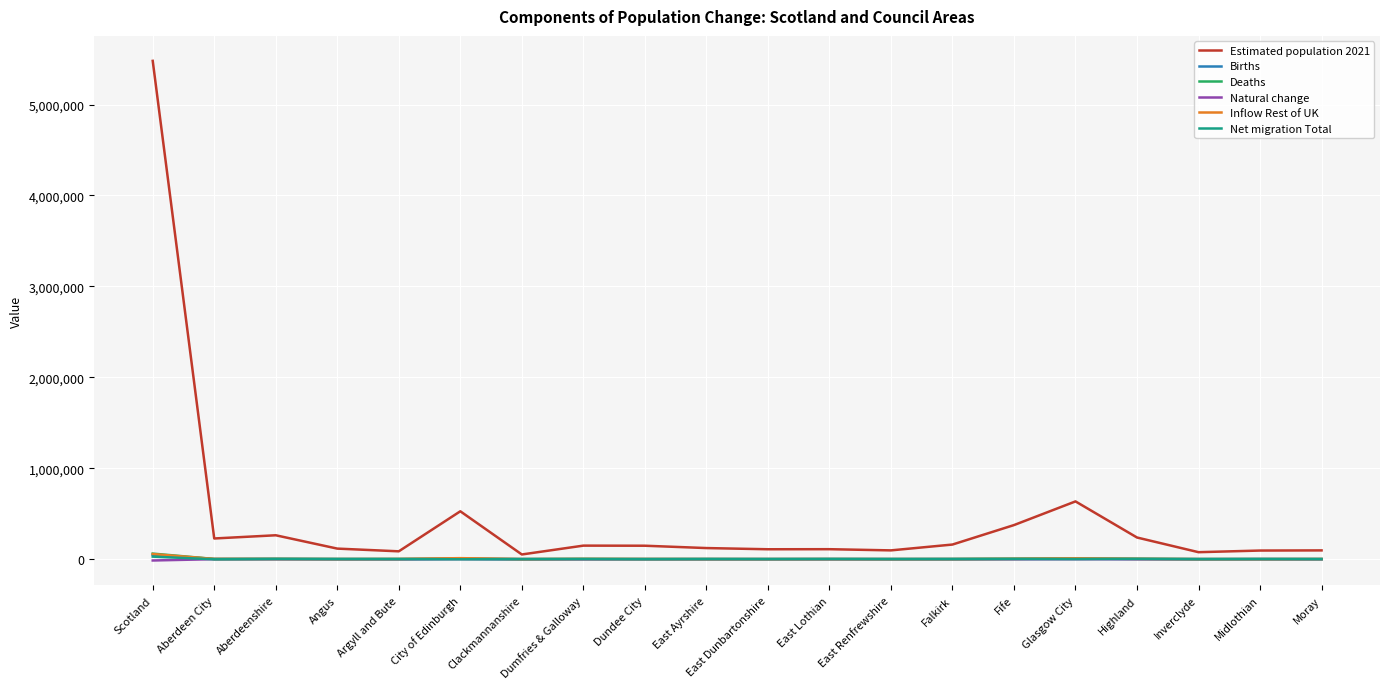

Which series has the largest total across all categories?

Estimated population 2021